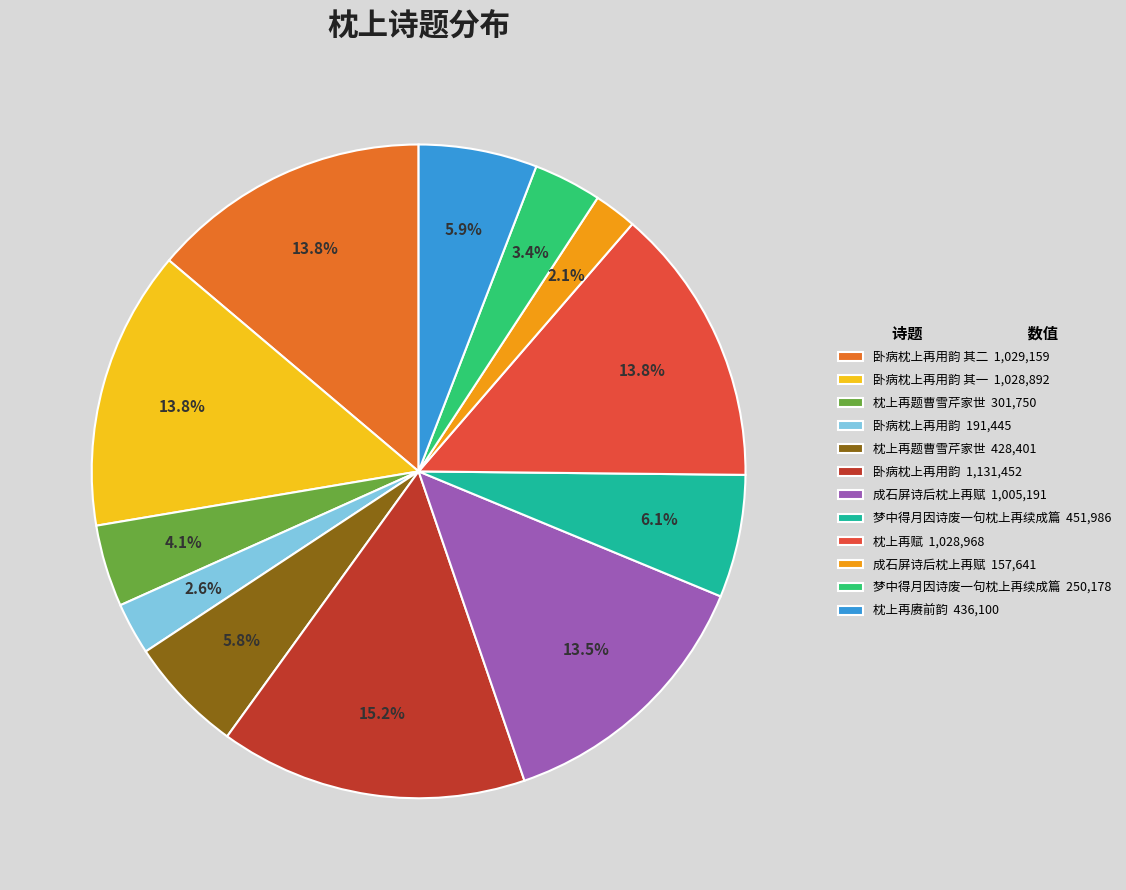

To the nearest percent, what is the difference between the largest and smallest slice percentages?

13%